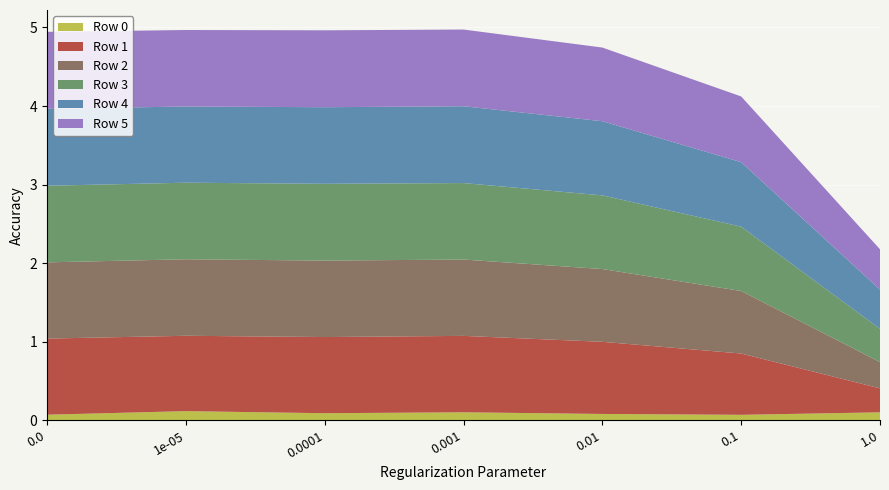

Reading left to right, what are all the values shown in this chart?

Row 0: 0.1	0.1	0.1	0.1	0.1	0.1	0.1
Row 1: 1.0	1.0	1.0	1.0	0.9	0.8	0.3
Row 2: 1.0	1.0	1.0	1.0	0.9	0.8	0.3
Row 3: 1.0	1.0	1.0	1.0	0.9	0.8	0.4
Row 4: 1.0	1.0	1.0	1.0	0.9	0.8	0.5
Row 5: 1.0	1.0	1.0	1.0	0.9	0.8	0.5